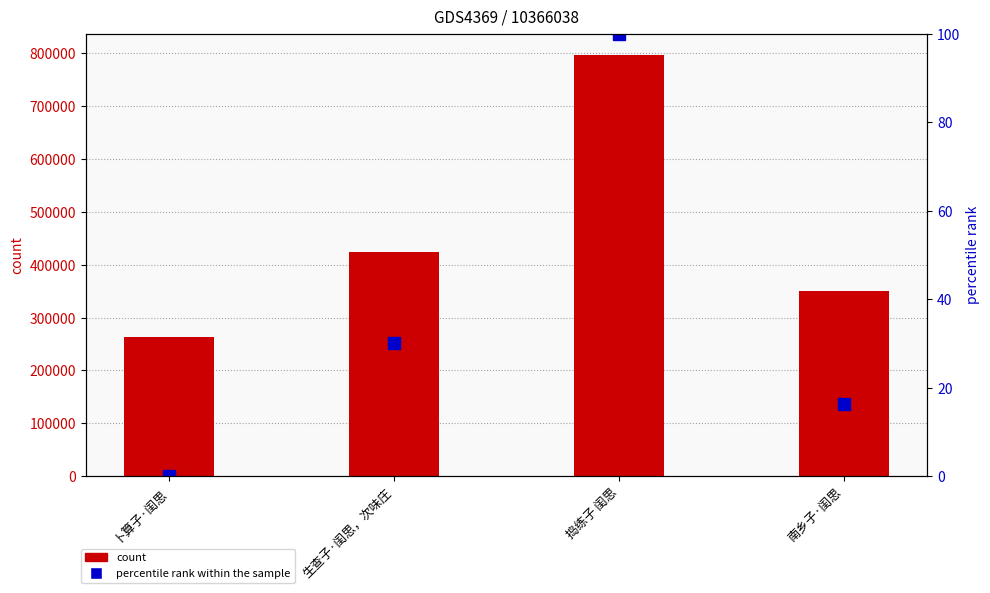

At which label does percentile rank within the sample reach its minimum?

卜算子·闺思